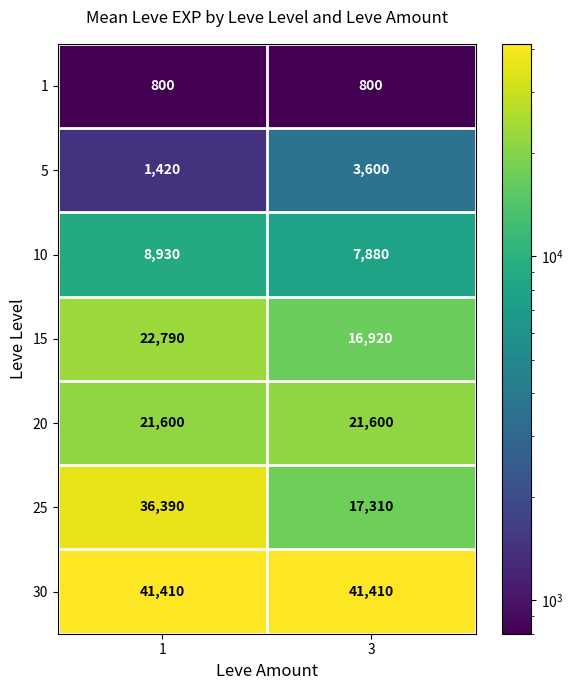

What is the total value across all series at 3?

109520